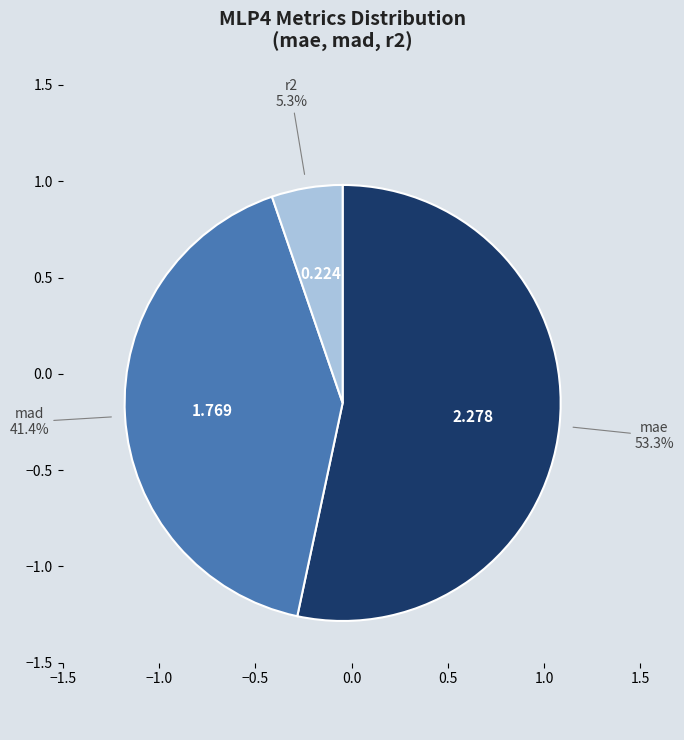

Which category has the smallest portion of the pie?

r2